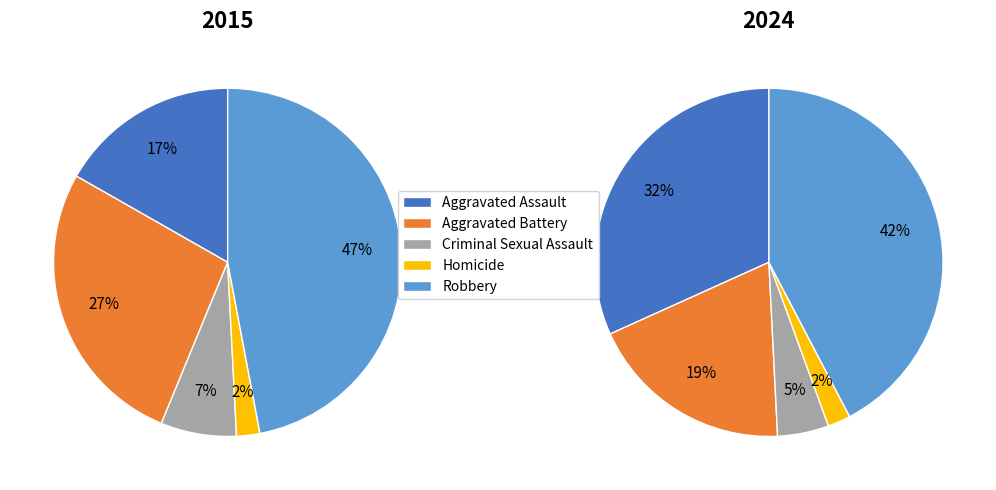

Do Criminal Sexual Assault and Robbery together represent more than half of the pie?

Yes